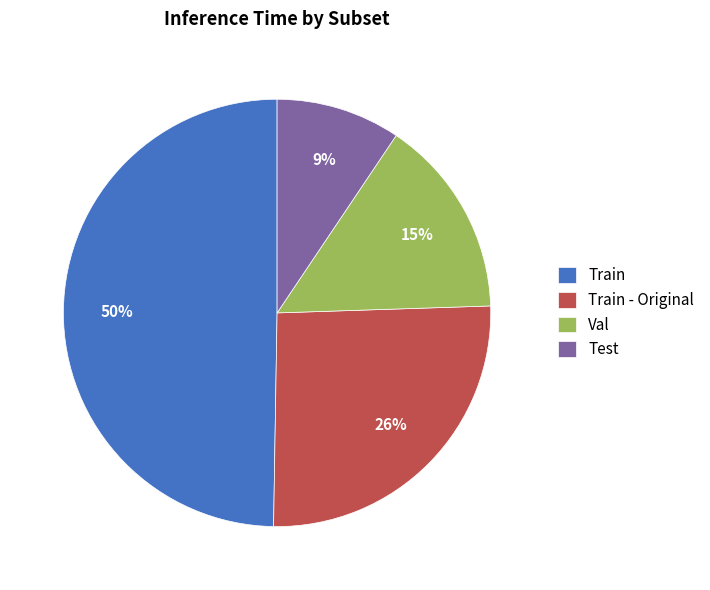

What is the largest slice in the pie chart?

Train